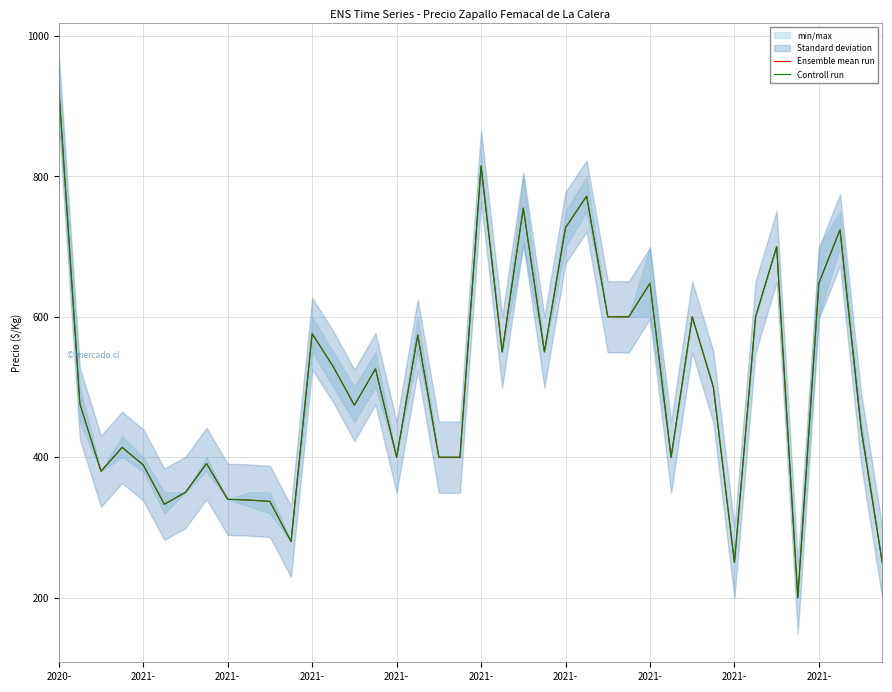

Read the Controll run value at 2021-, to the nearest 50.

350